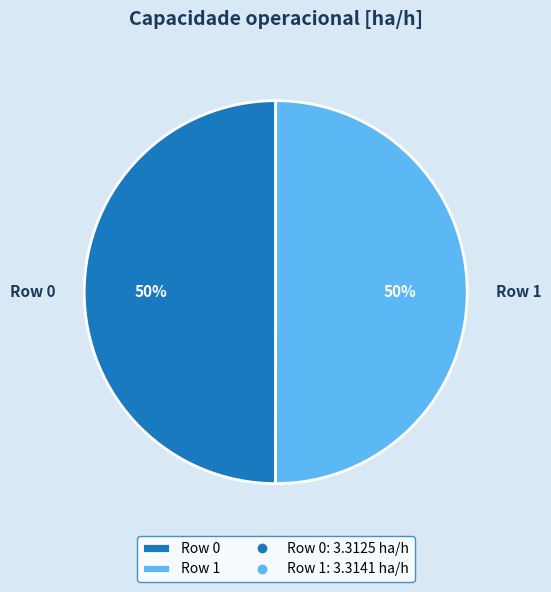

What percentage is the Row 0 slice, to the nearest percent?

50%